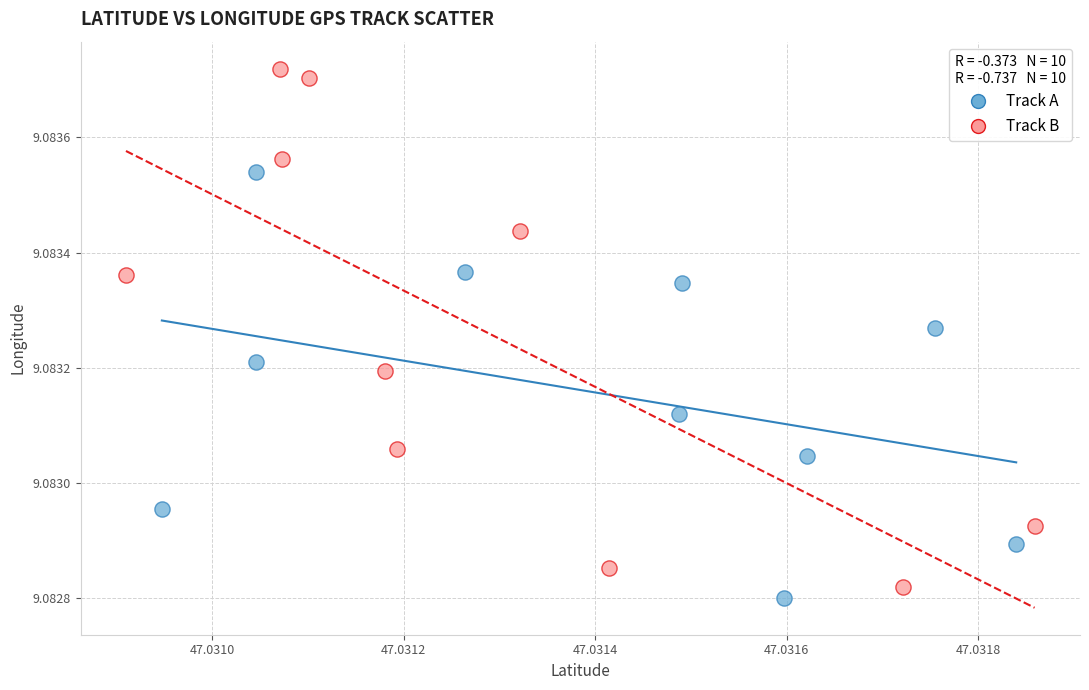

What are all the series names shown in the legend?

Track A, Track B